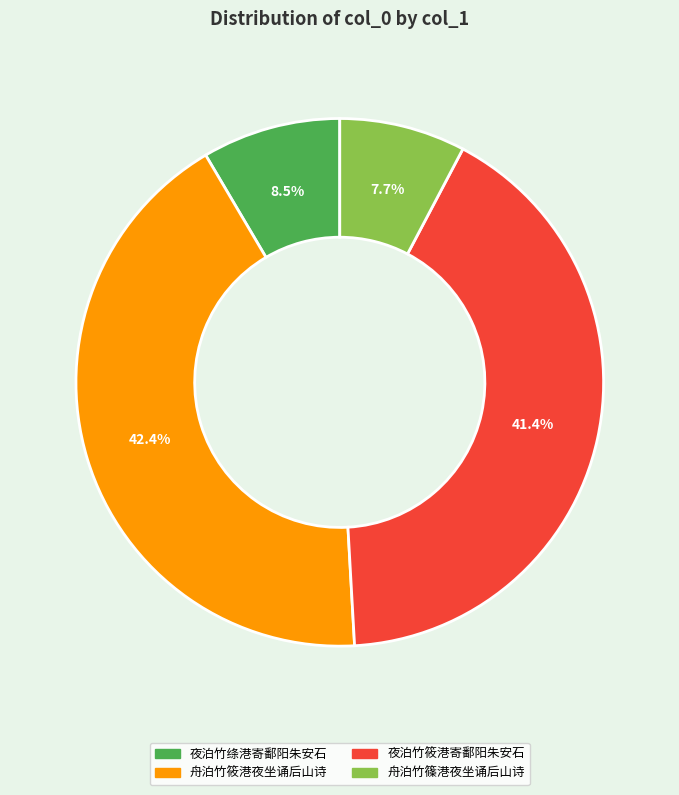

What is the ratio of the value at 舟泊竹篠港夜坐诵后山诗 to the value at 夜泊竹绦港寄鄱阳朱安石?

0.9